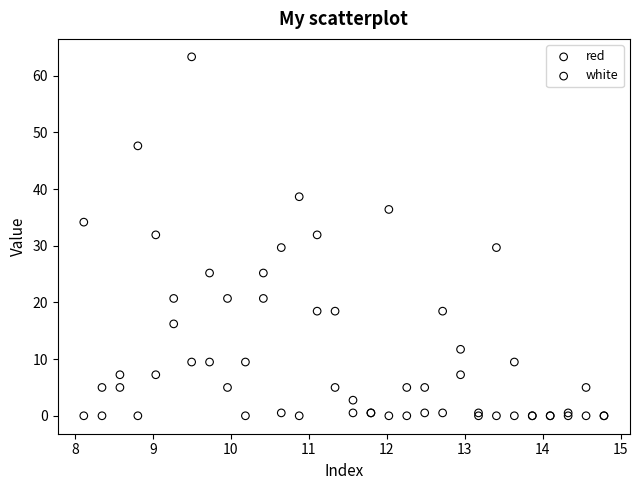

What are all the series names shown in the legend?

red, white